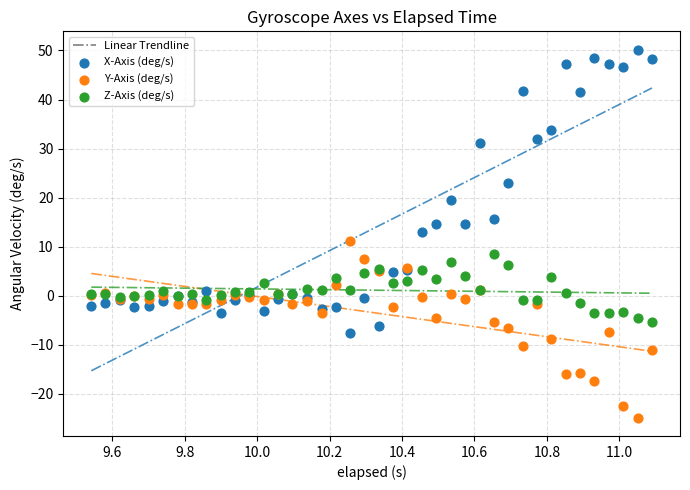

Which series contains the lowest Y value?

Y-Axis (deg/s)